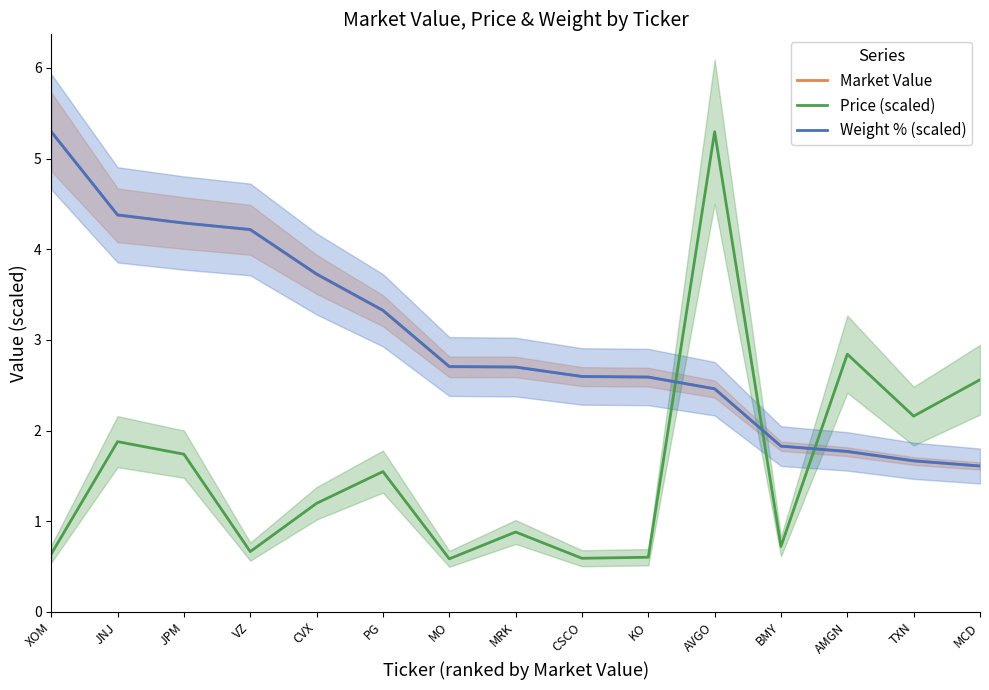

What is the label of the 4th point from the right?

BMY